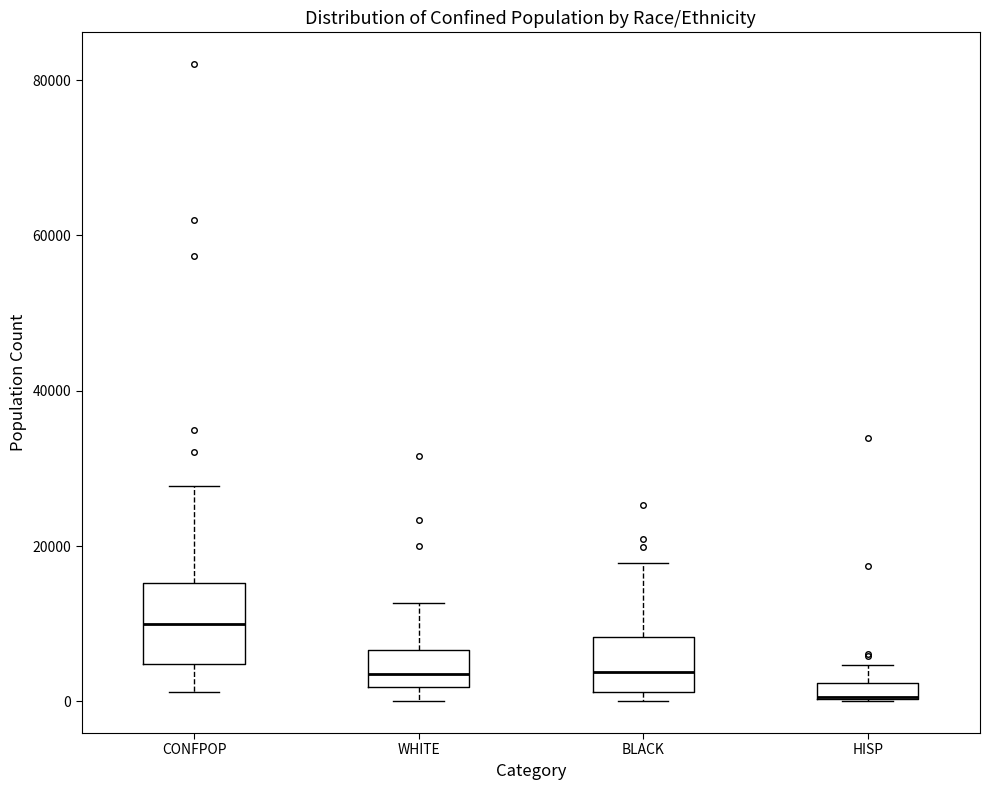

Where does the upper whisker of the box for BLACK end on the y-axis? The values are not printed on the chart, so give them approximately, as read against the axis.

18000